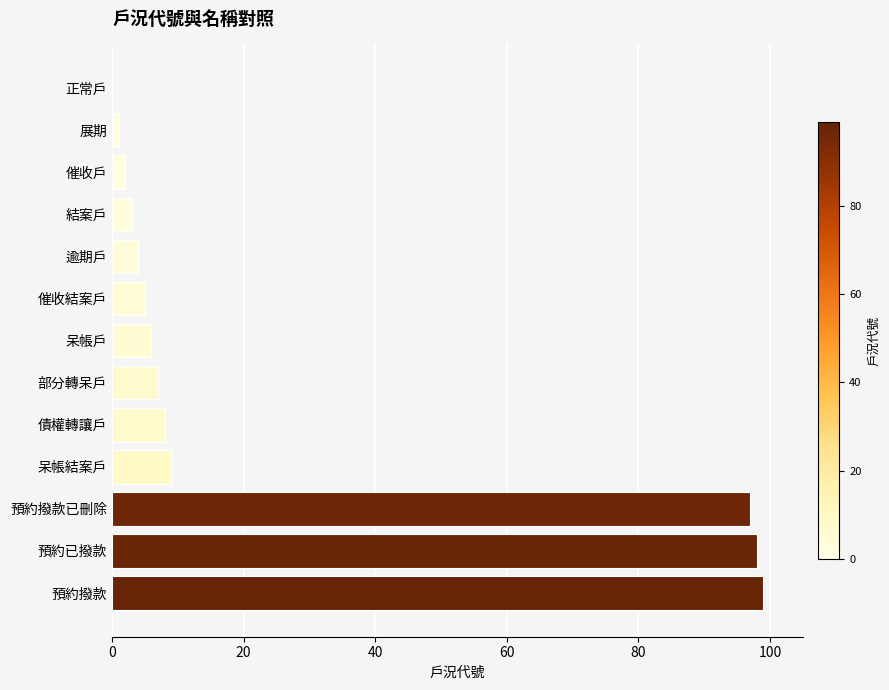

What is the sum of the values at 債權轉讓戶 and 呆帳結案戶?

17